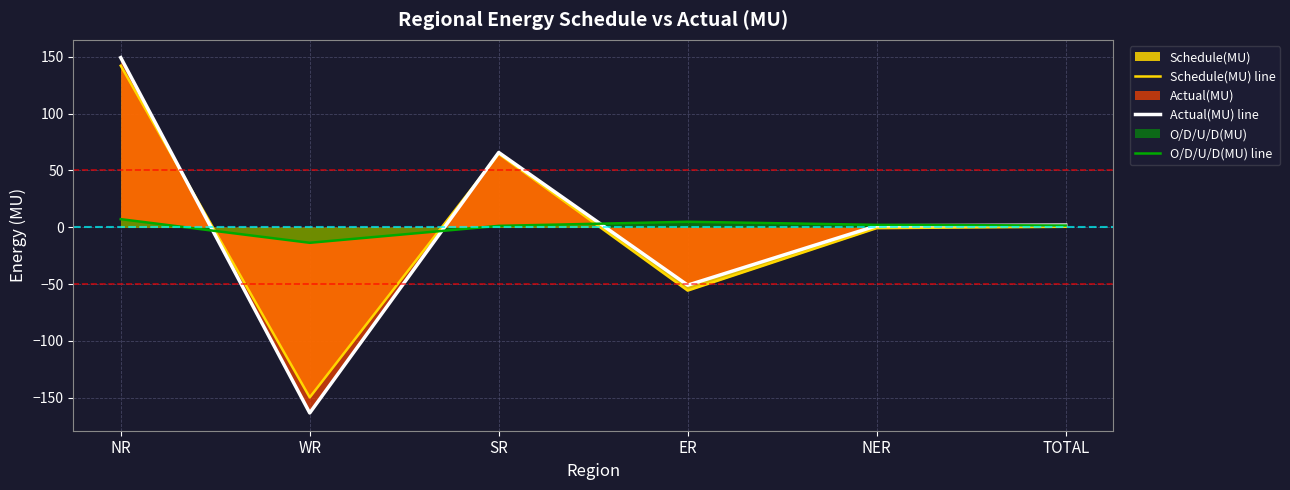

The value of Schedule(MU) line at WR is -149.8. True or false?

True